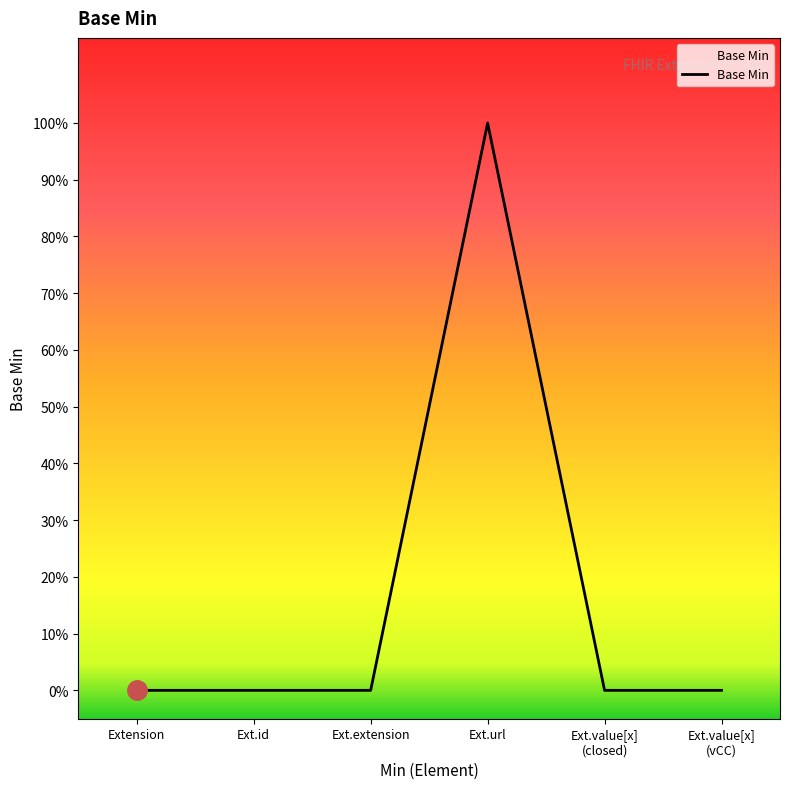

Reading right to left, extract all data points from this chart.

Ext.value[x]
(vCC)=0	Ext.value[x]
(closed)=0	Ext.url=1	Ext.extension=0	Ext.id=0	Extension=0